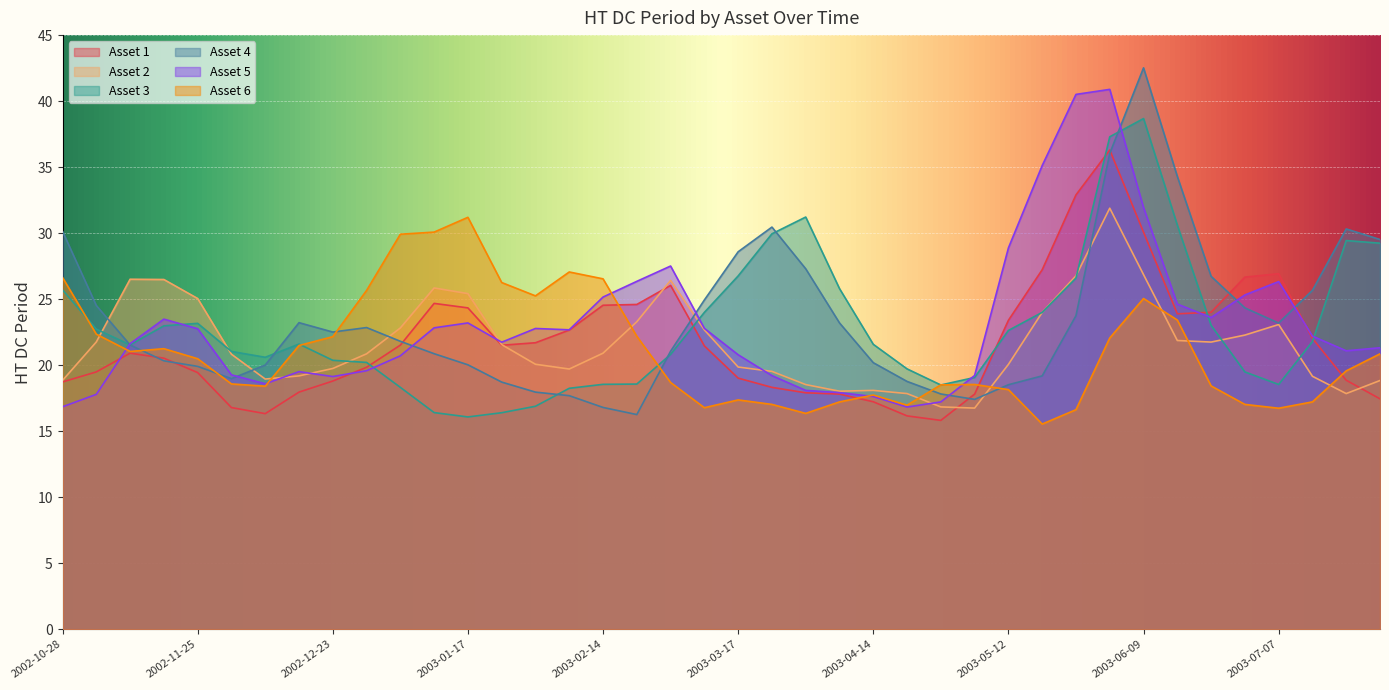

True or false: Asset 2 has a value of 5.6 at 2003-03-24.

False